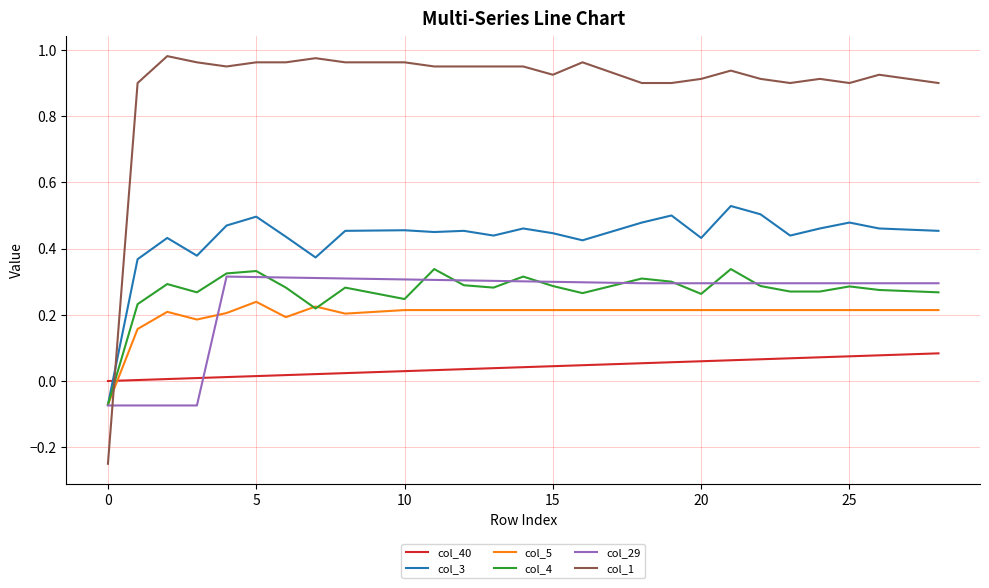

Which series ends up on top after the final intersection of col_4 and col_5?

col_4